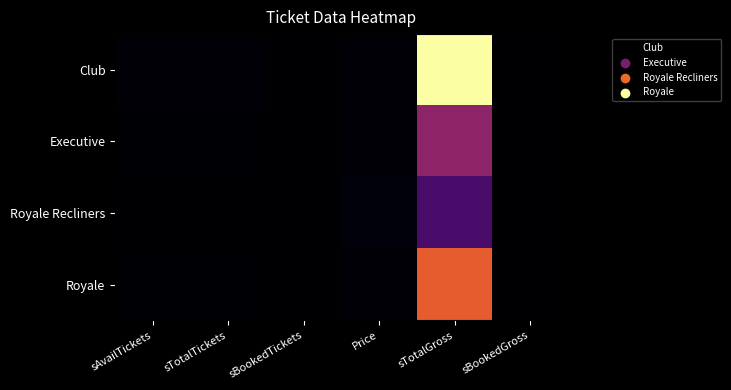

Rank the series by their average value, from lowest to highest.

Royale Recliners, Executive, Royale, Club